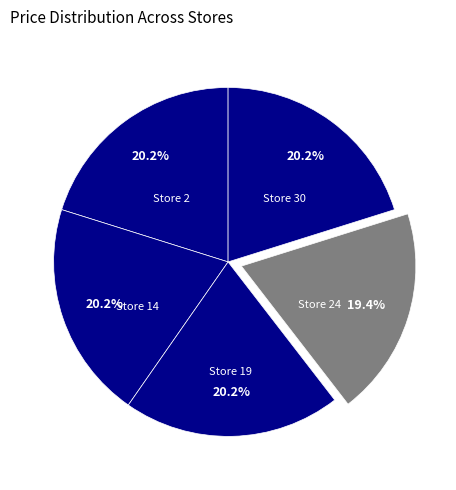

Does Store 14 account for over 50% of the chart?

No